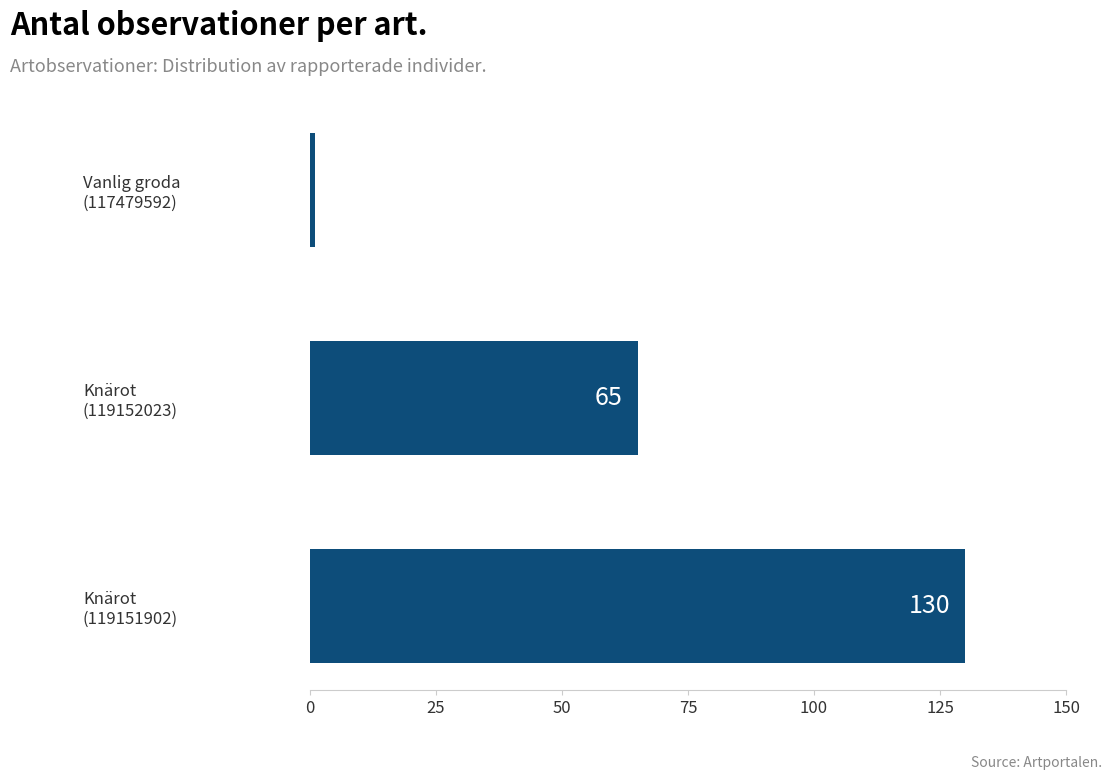

What is the value of the 1st bar from the top?

1